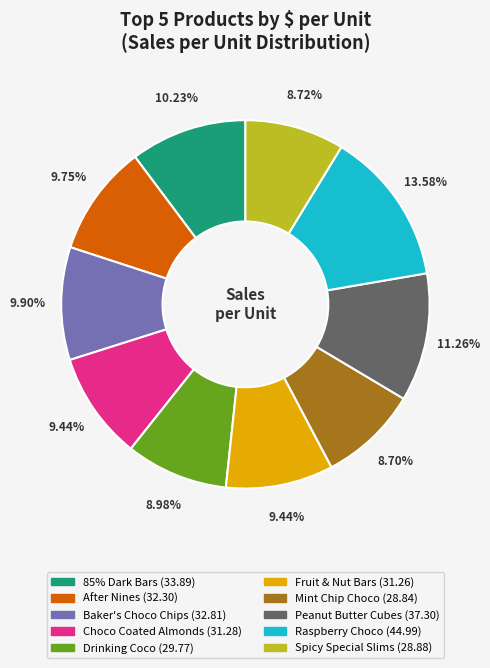

How many segments does this pie chart have?

10